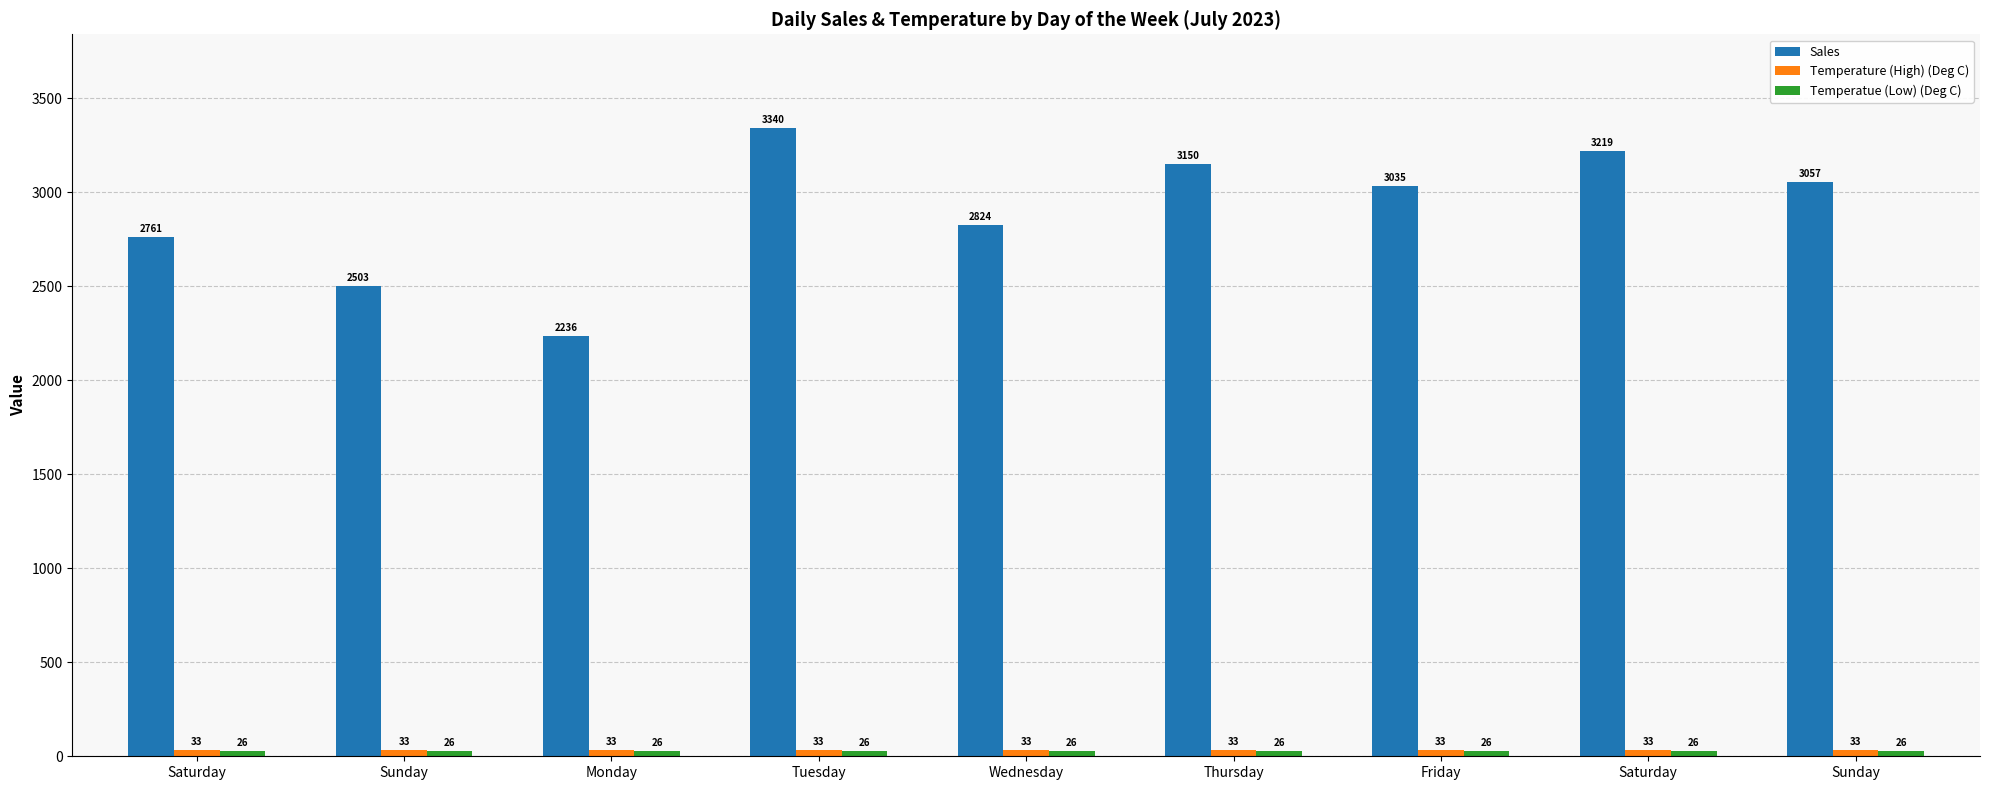

Between Friday and Sunday, which series saw the biggest shift?

Sales